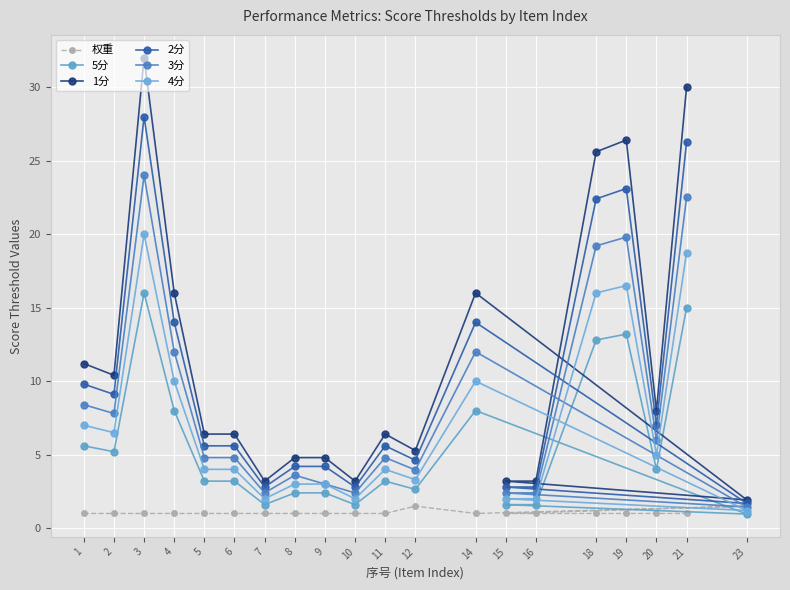

Which category has the highest value across all series?

3